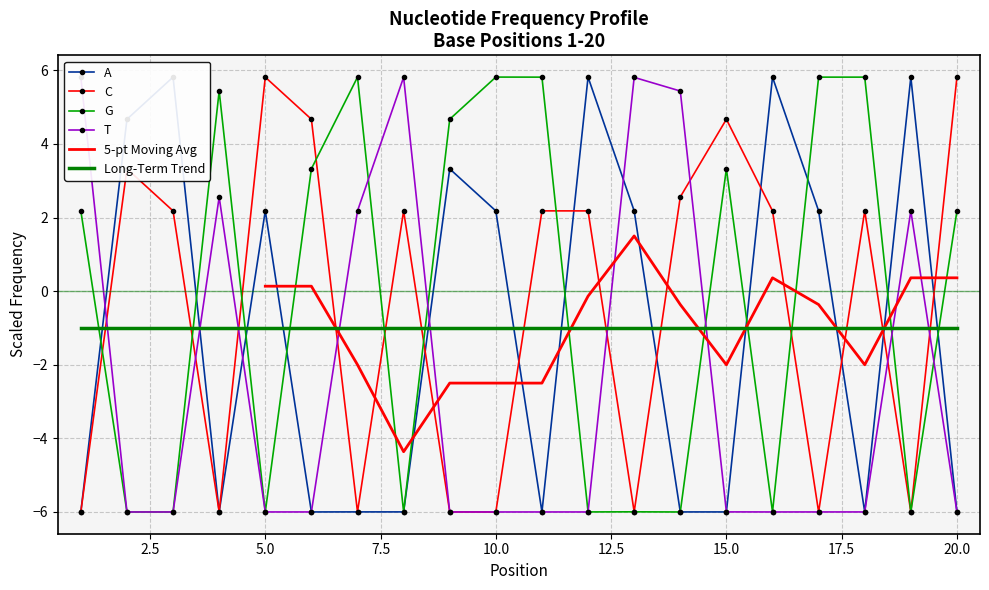

In C, how many points are higher than both neighbors (excluding endpoints)?

6